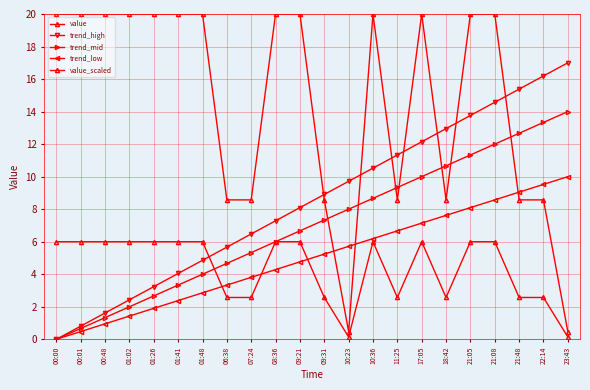

True or false: trend_high has more than 2 points higher than both neighbors.

False